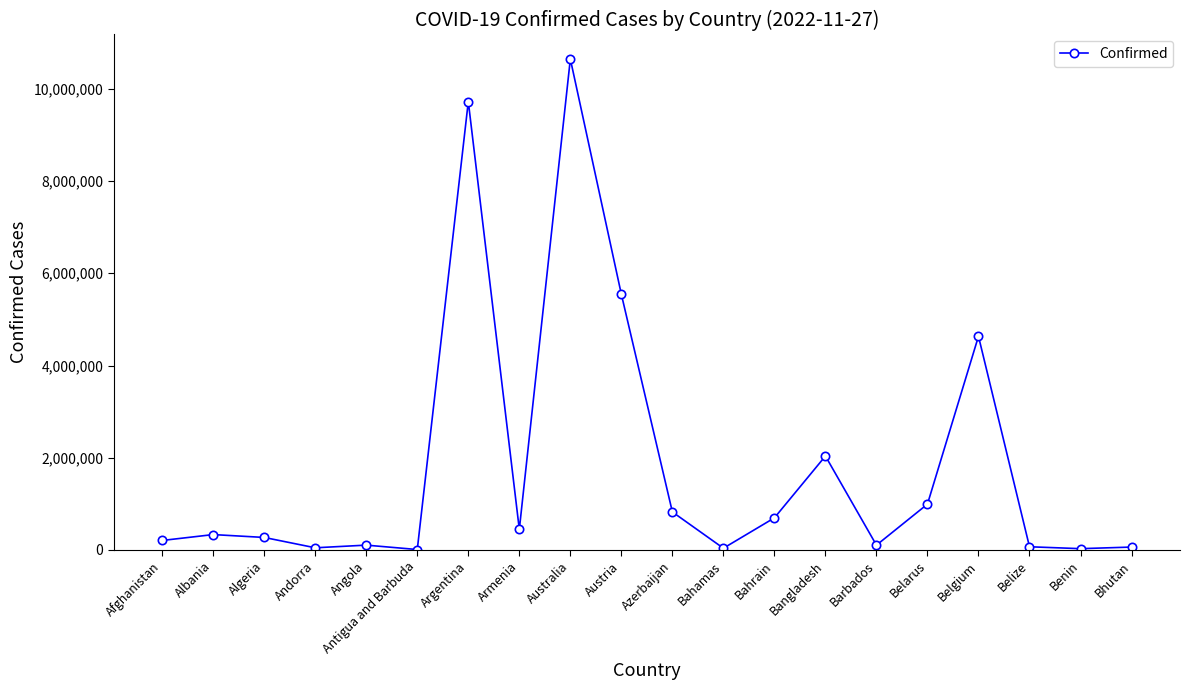

At which label is the value closest to 5327851?

Austria